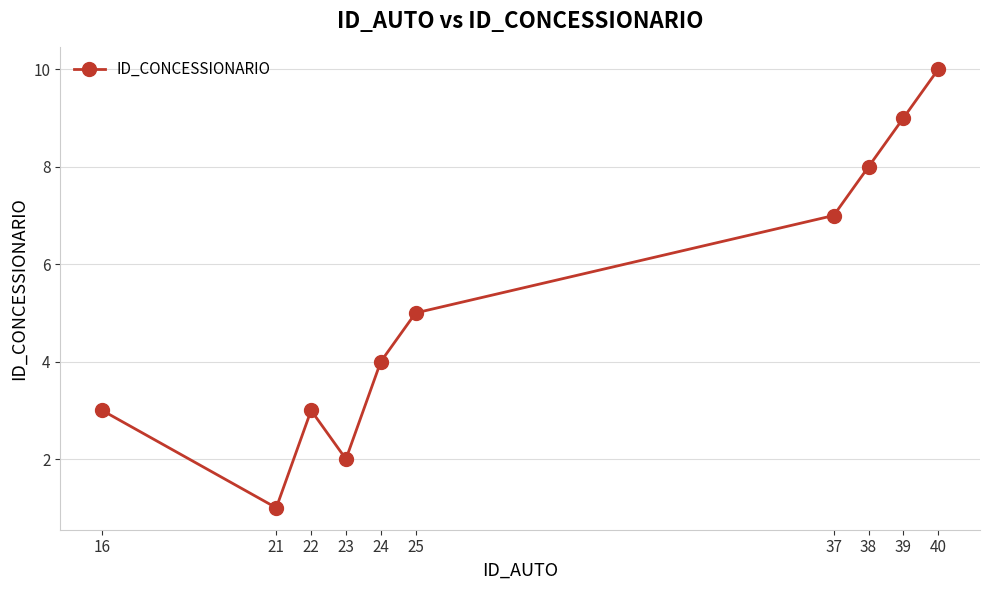

How many series are shown in this chart?

1